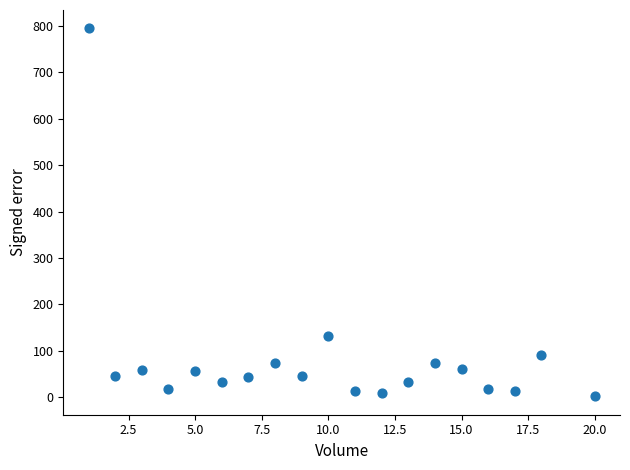

What is the range of X values (max minus min)?

19